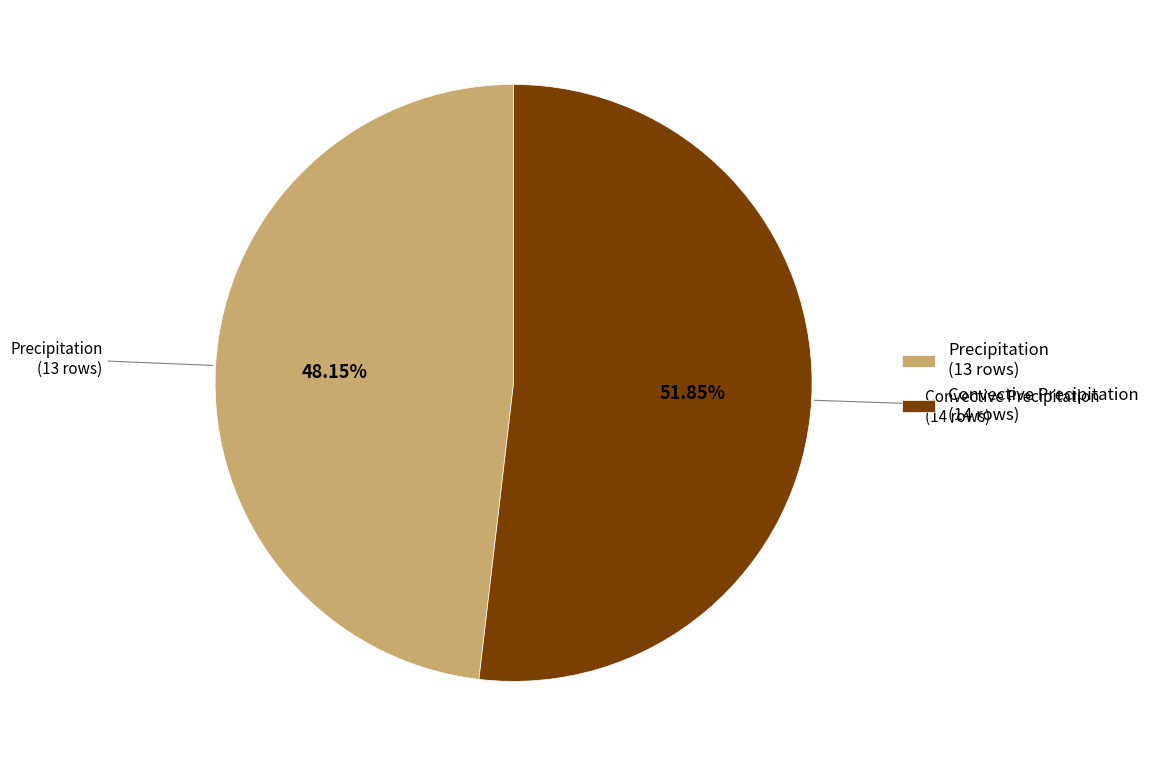

Do Convective Precipitation and Precipitation together represent more than half of the pie?

Yes